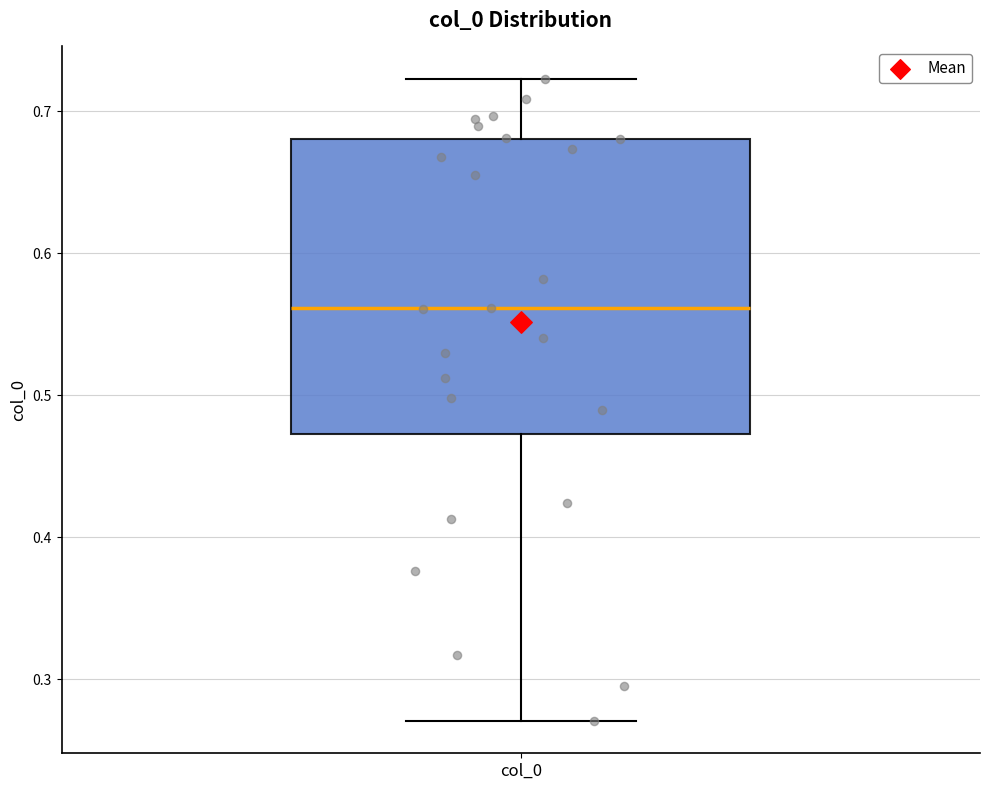

Read this box plot against the y-axis: the position of the median line, the range covered by the box, and the ends of both whiskers. The values are not printed on the chart, so give them approximately, as read against the axis.

median 0.56, box 0.47 to 0.68, whiskers 0.27 to 0.72